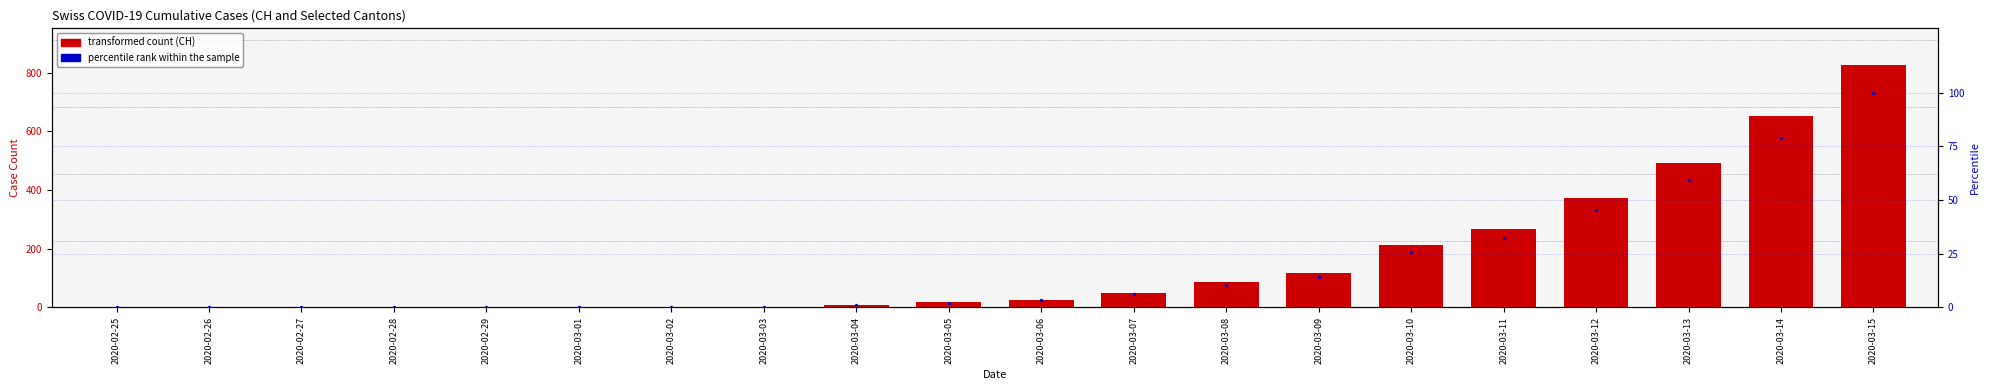

Is the value of percentile rank within the sample at 2020-03-10 greater than the value of CH at 2020-03-12?

No